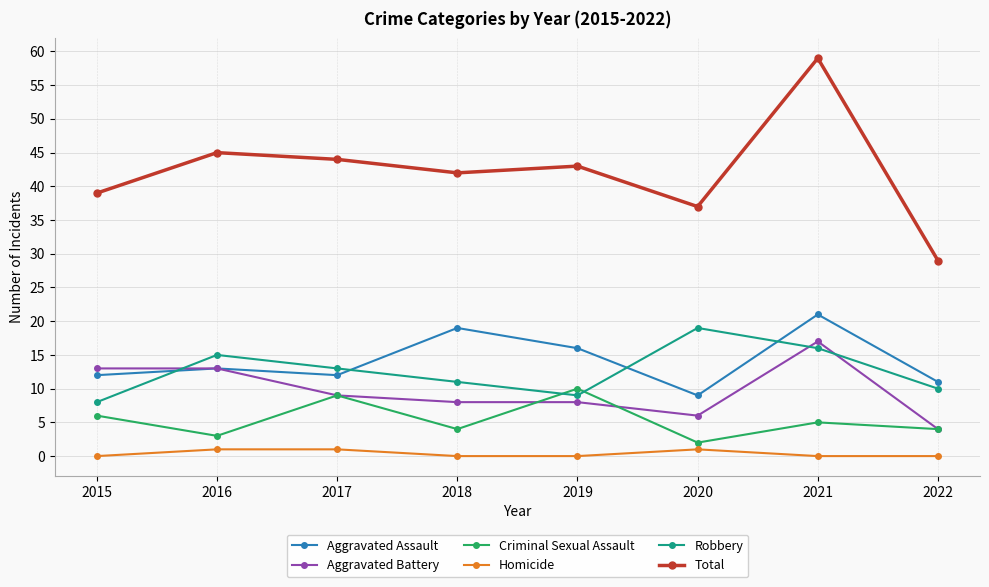

What are all the series names shown in the legend?

Aggravated Assault, Aggravated Battery, Criminal Sexual Assault, Homicide, Robbery, Total